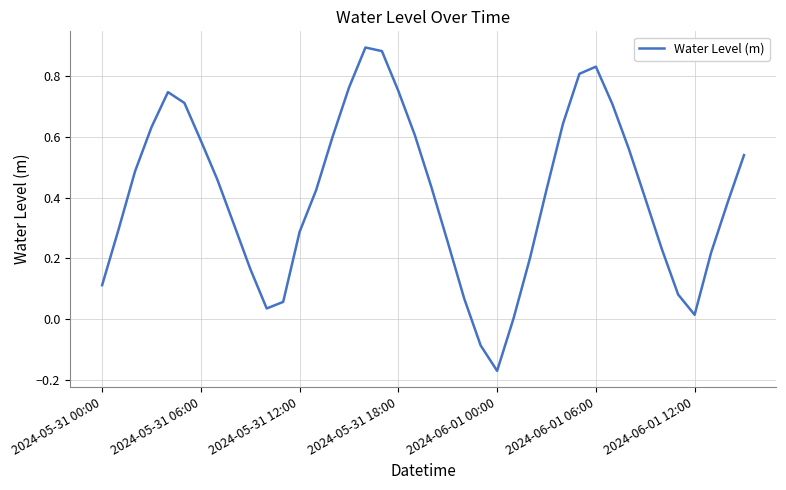

Does the chart display data point markers on the line(s)?

No